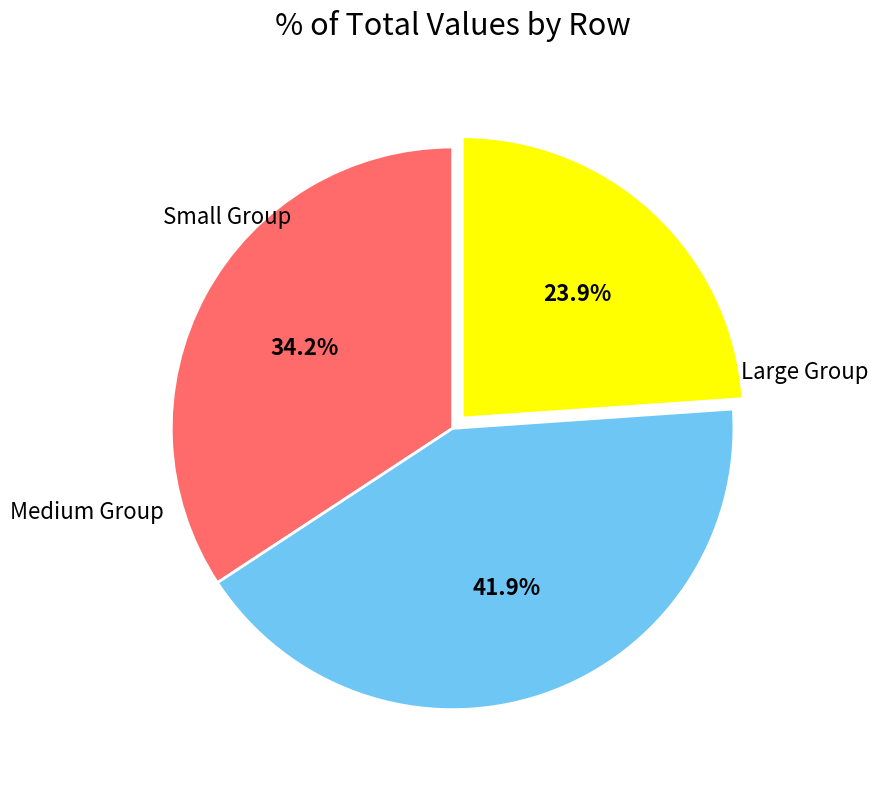

Count the number of slices in the pie.

3